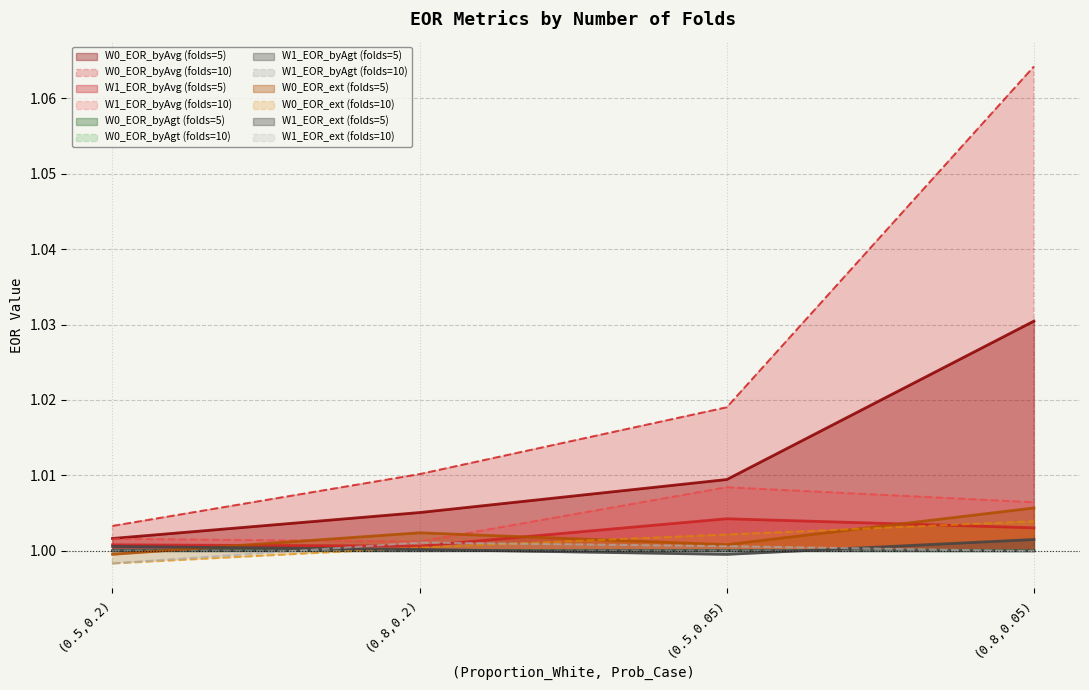

Between 3 and 8, which is larger?

8